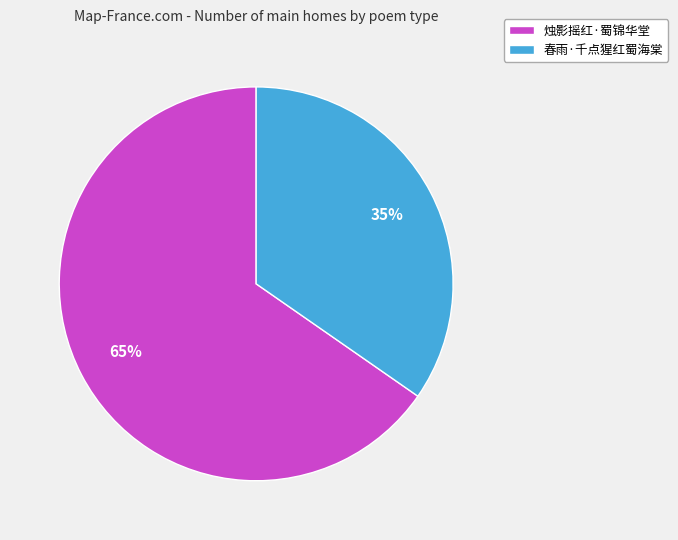

Is there a majority slice in this chart?

Yes